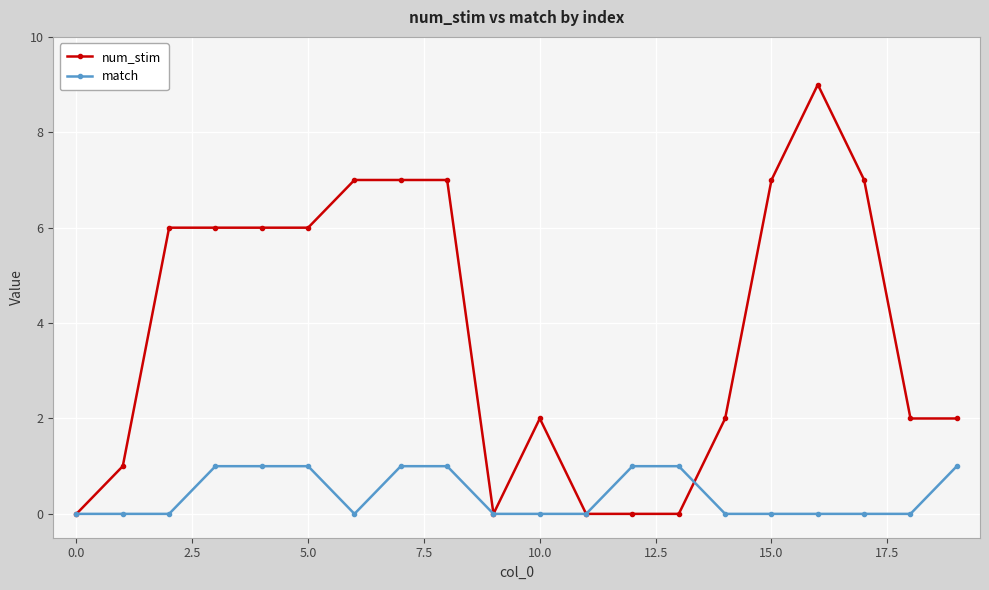

What is the value of the match point at the 14th from the left?

1